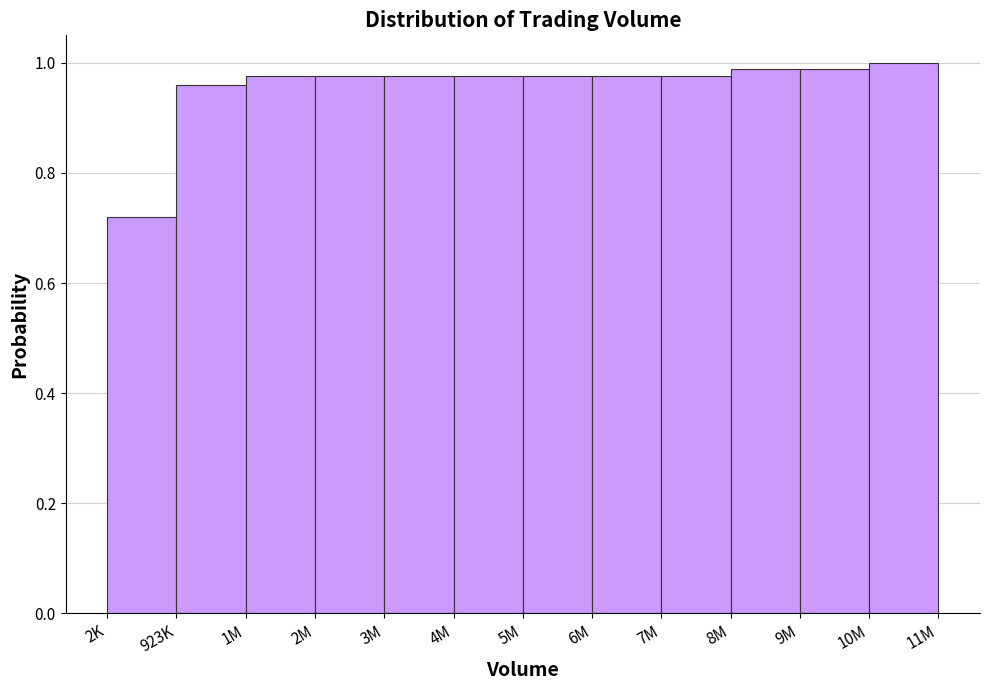

True or false: the data shows 1.4 at 2M.

False